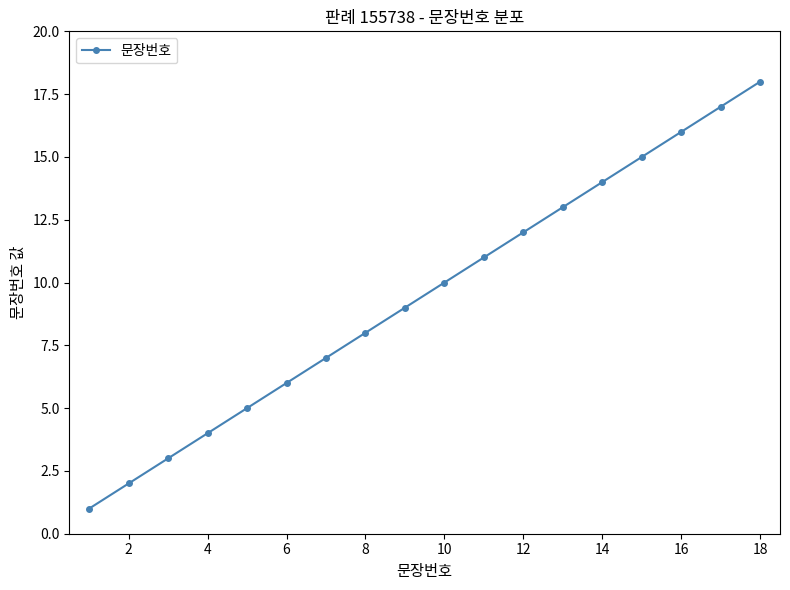

What is the maximum value shown in the chart?

18